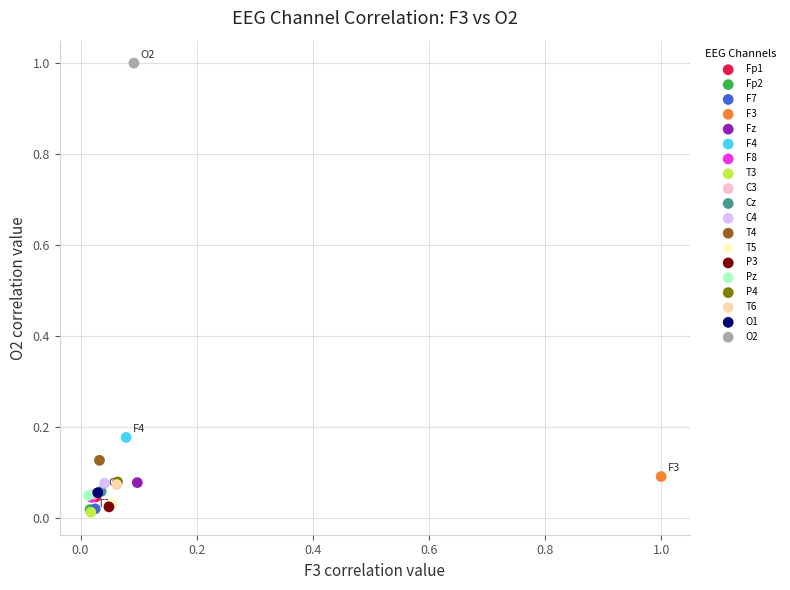

Which series reaches the maximum Y coordinate?

O2